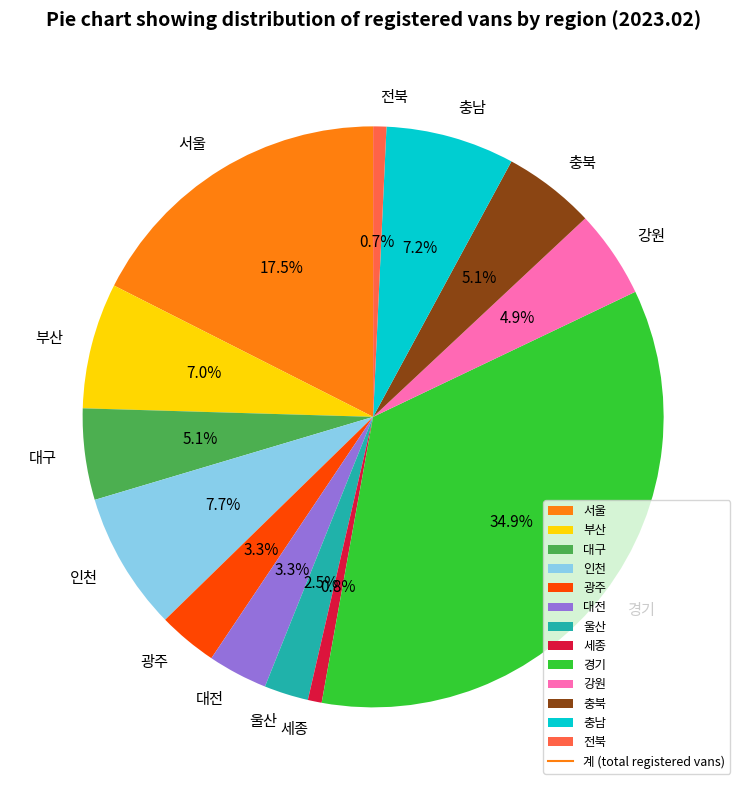

How many segments does this pie chart have?

13